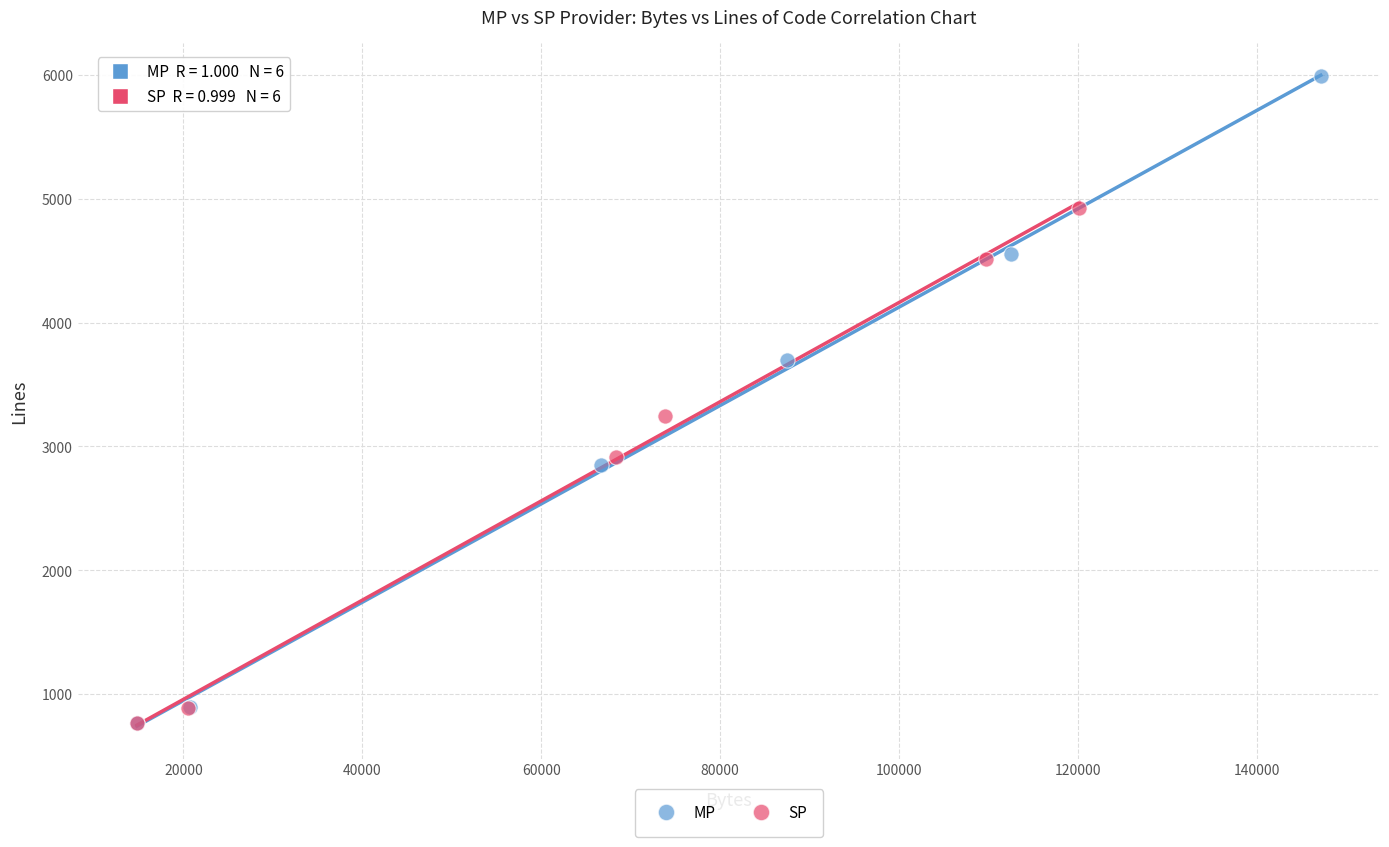

Which series has the widest spread of Y values?

MP